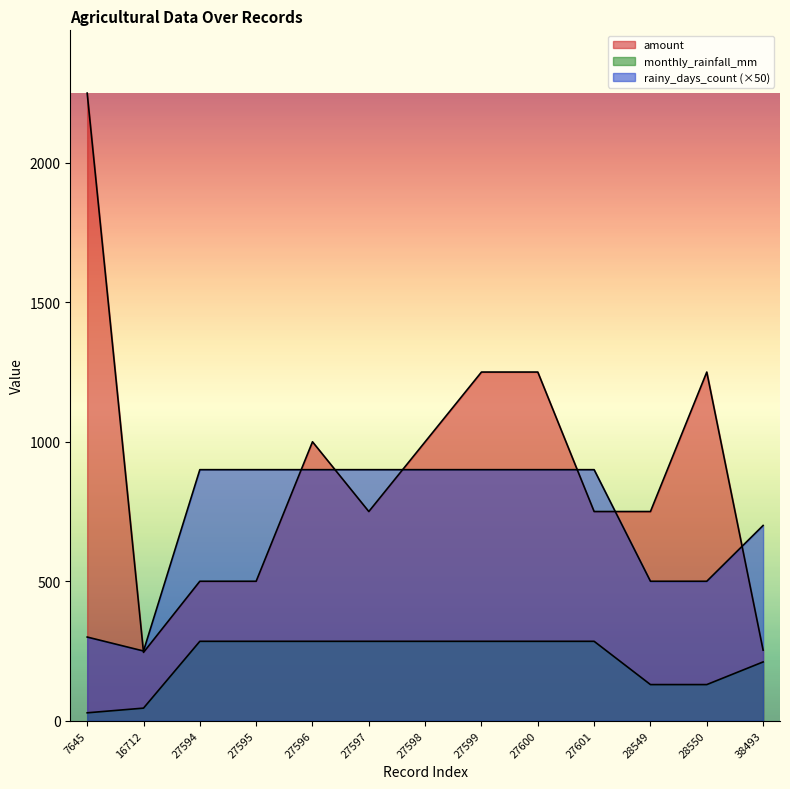

At which category is the sum across all series the highest?

7645